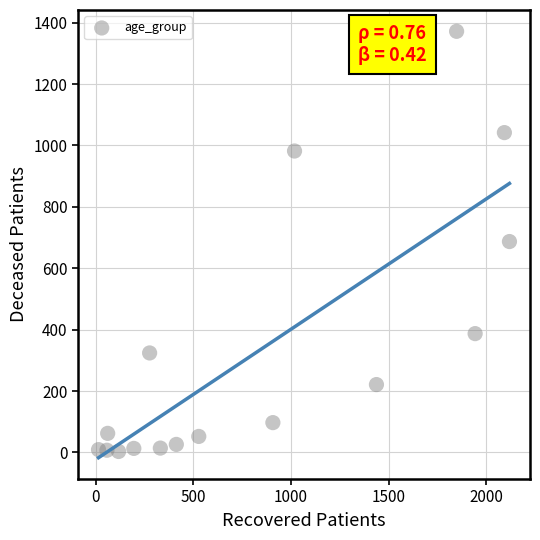

What is the range of X values (max minus min)?

2107